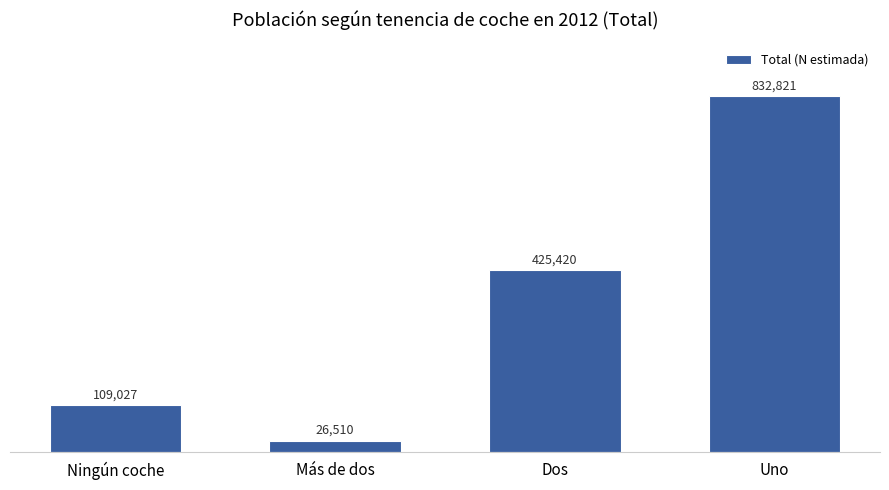

What is the change in value from Dos to Uno?

+407401